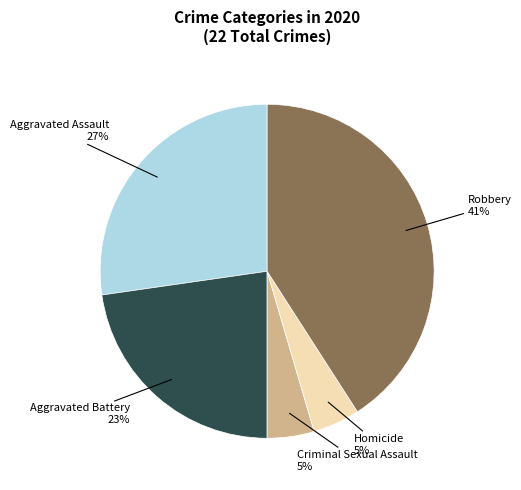

Does any single category account for the majority?

No